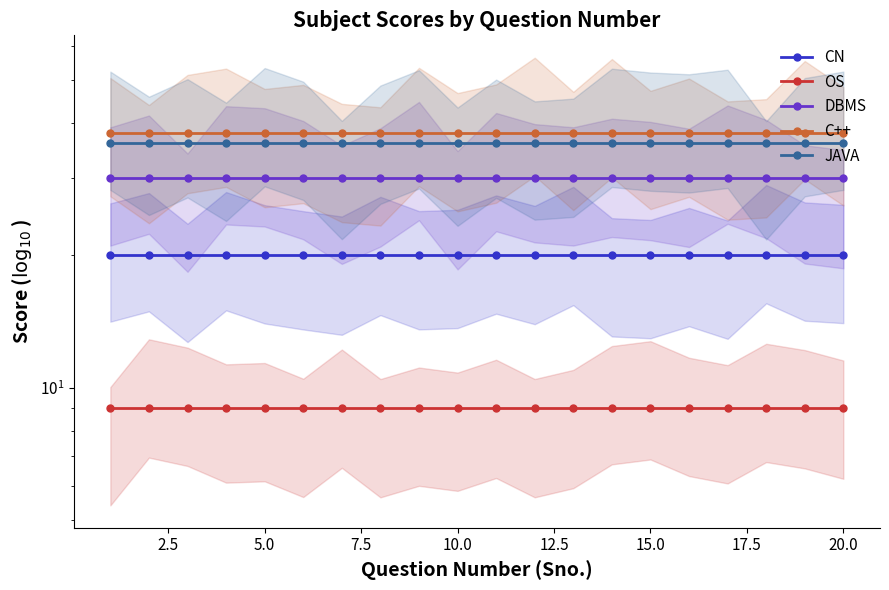

How many lines are shown in the chart?

5